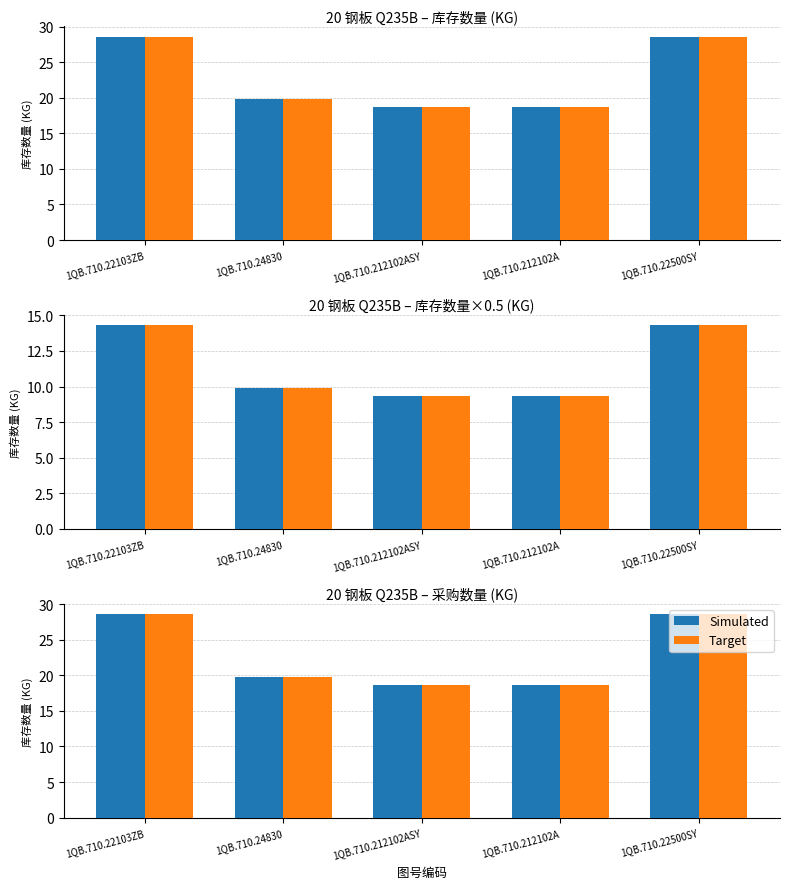

What is the maximum value shown in the chart?

28.6